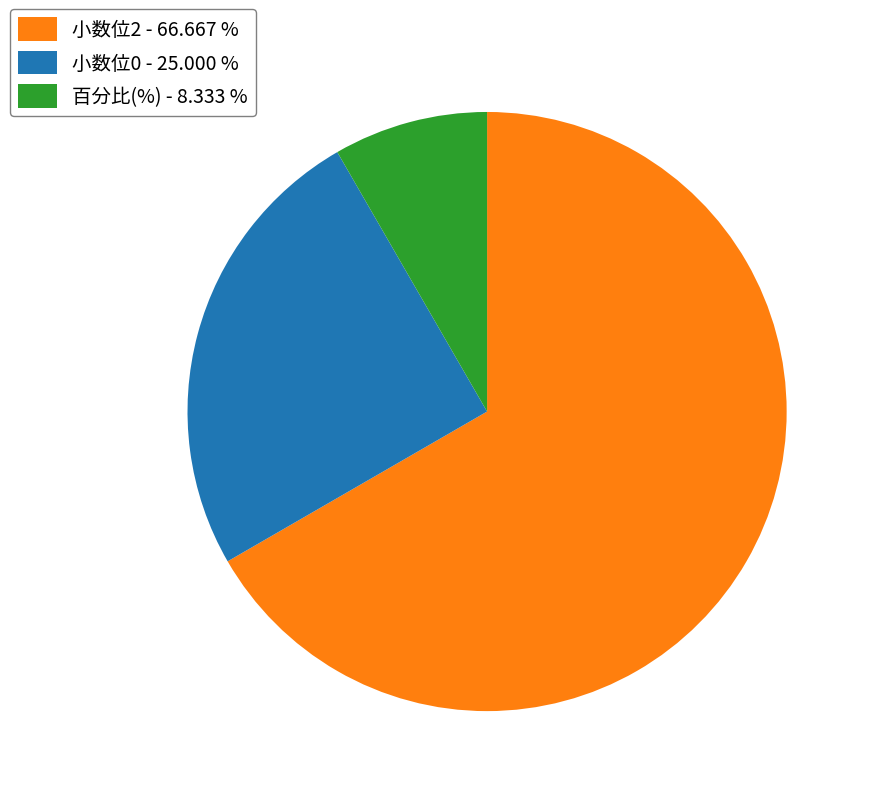

Which slice is the smallest?

百分比(%) - 8.333 %